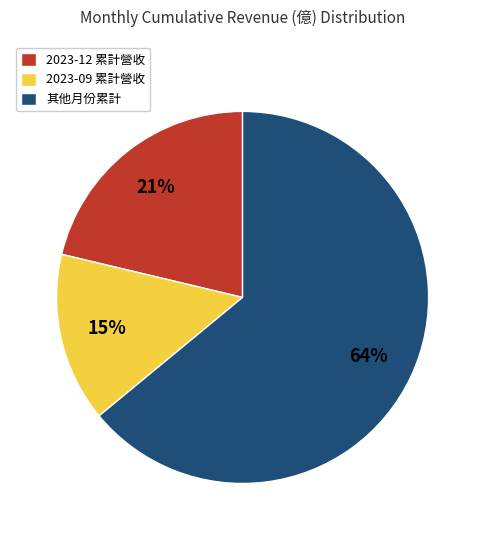

Does any single category account for the majority?

Yes